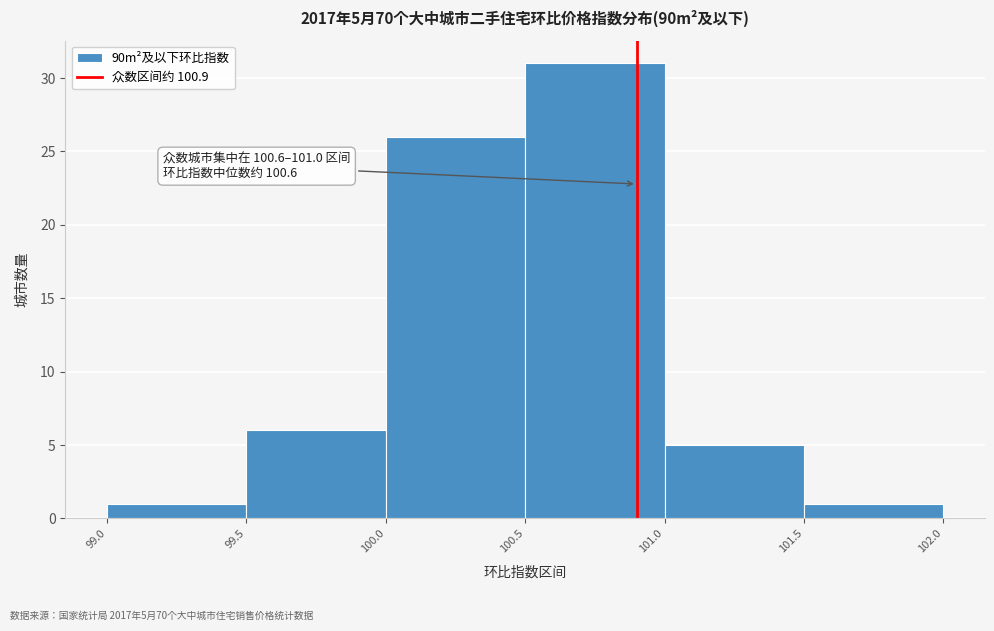

Over which range of the x-axis is the bar tallest?

100.5 to 101.0